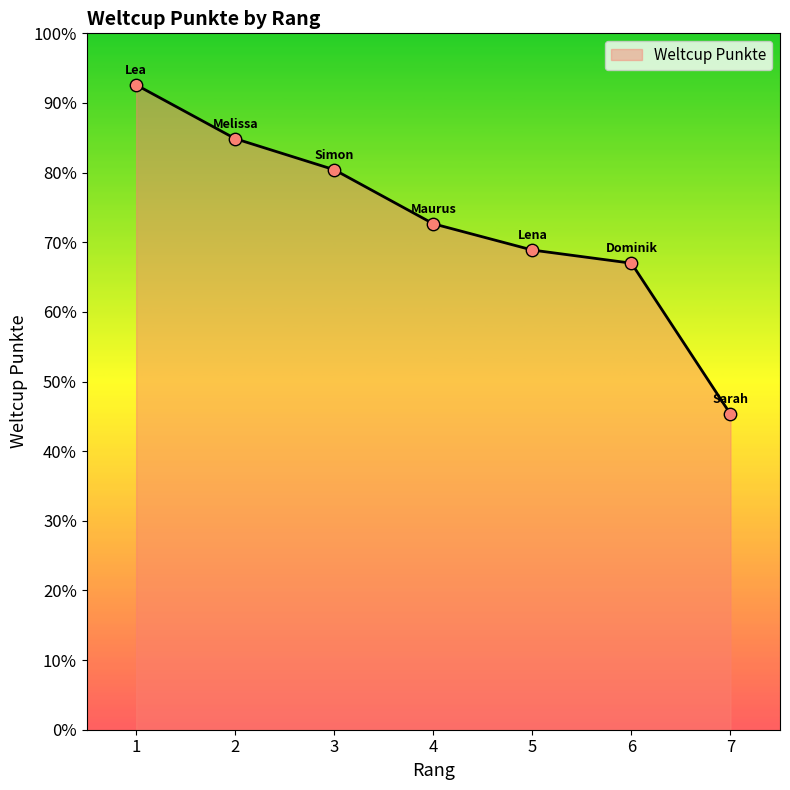

Approximately how many times larger is the value at 3 compared to 4?

1.1